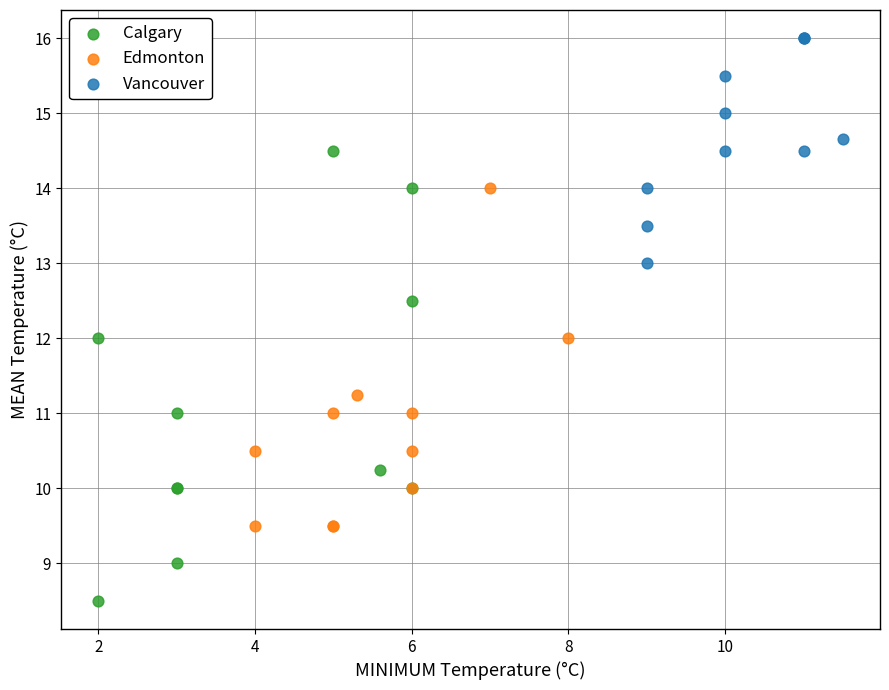

Which series contains the highest Y value?

Vancouver